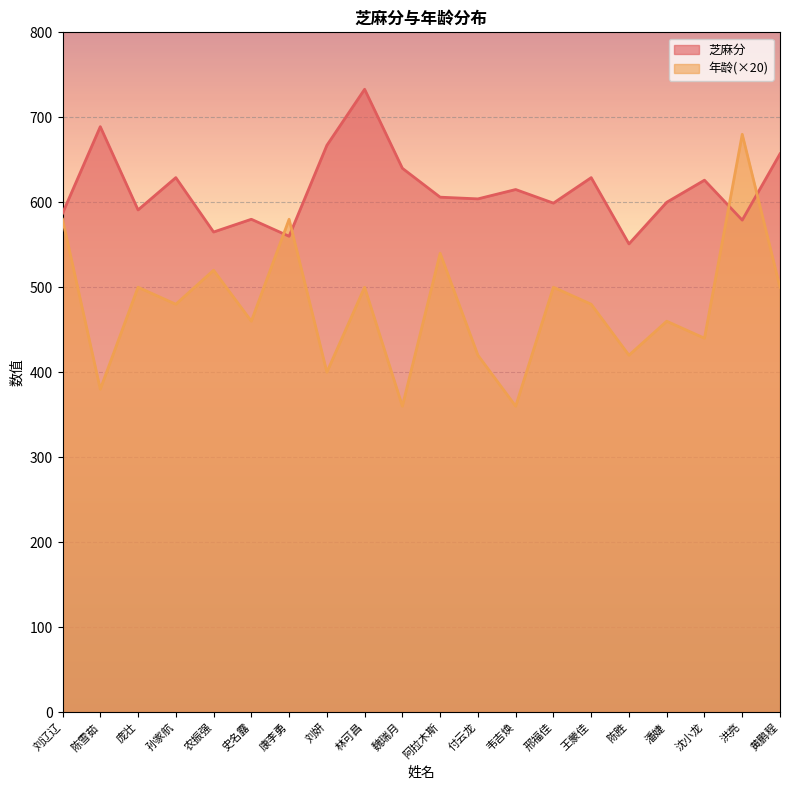

What is the greatest value displayed?

733